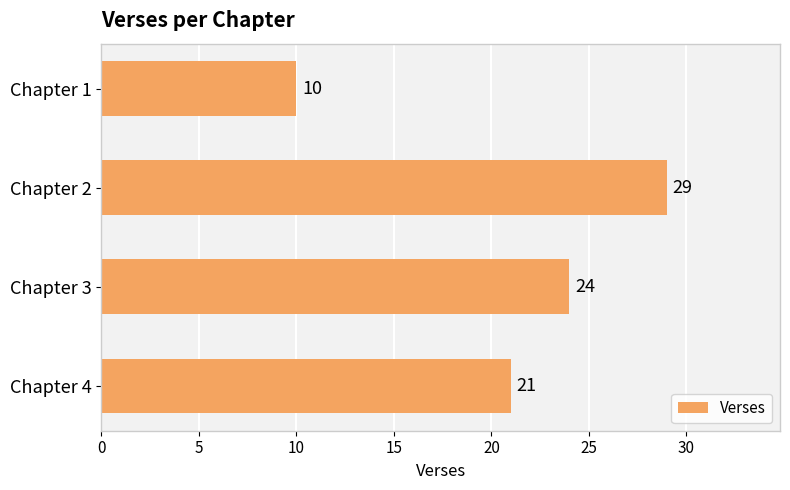

Does the chart contain stacked bars?

No